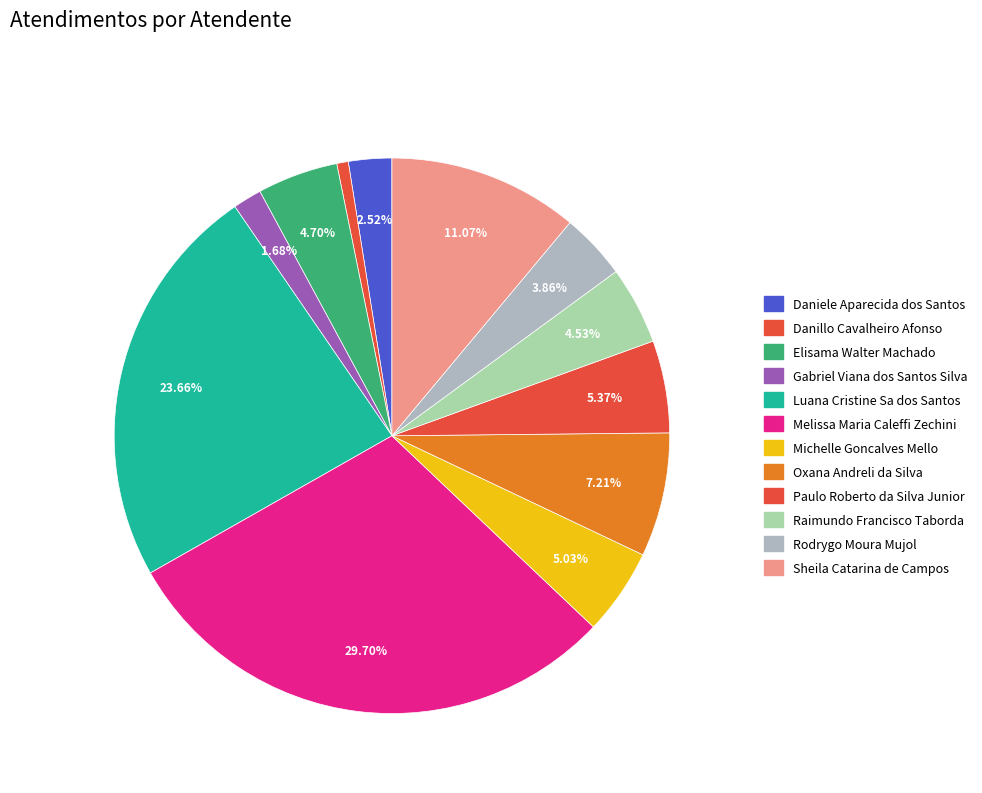

To the nearest percent, what is the difference between the largest and smallest slice percentages?

29%